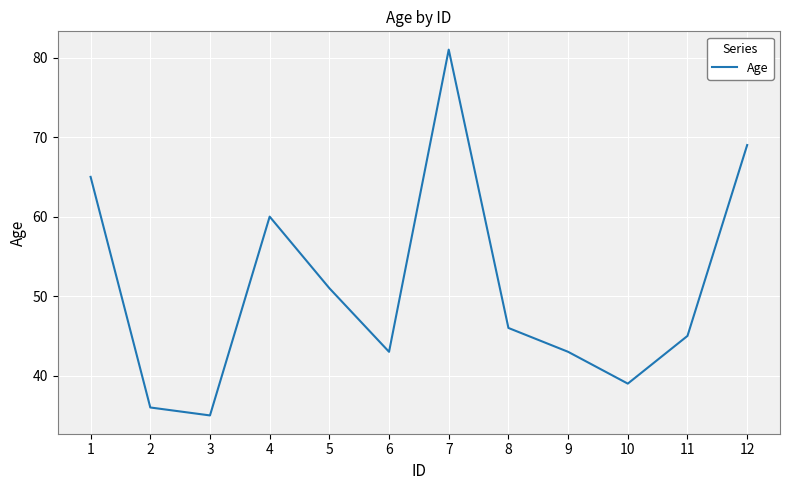

Count the number of data series in this chart.

1